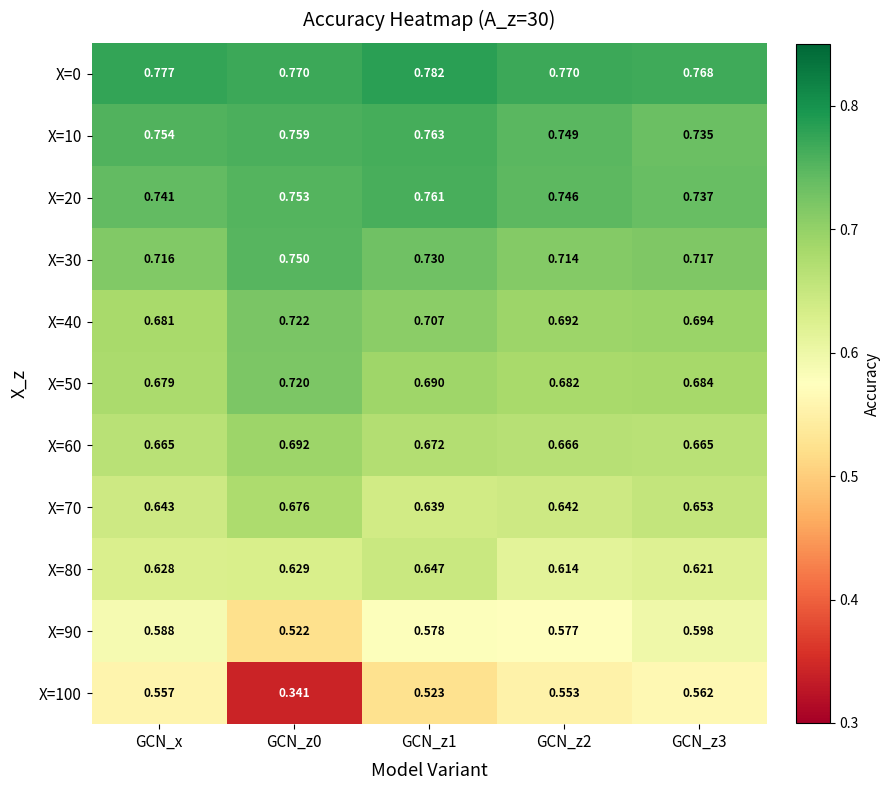

Is the value of X=10 at GCN_z2 greater than the value of X=90 at GCN_z2?

Yes